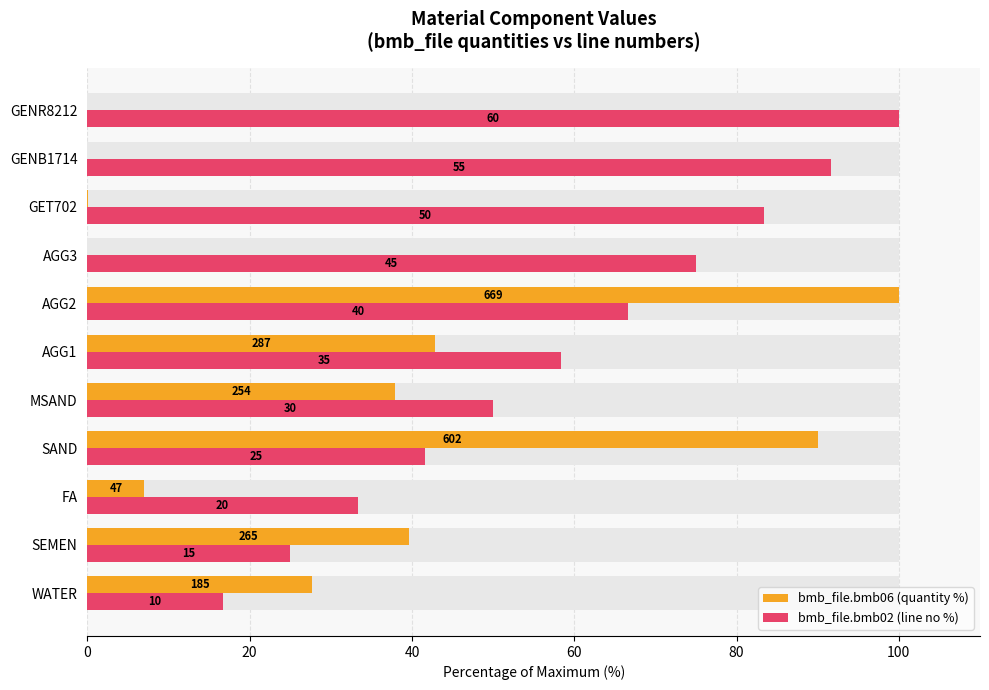

What is the difference between the highest and lowest values at 8?

83.2